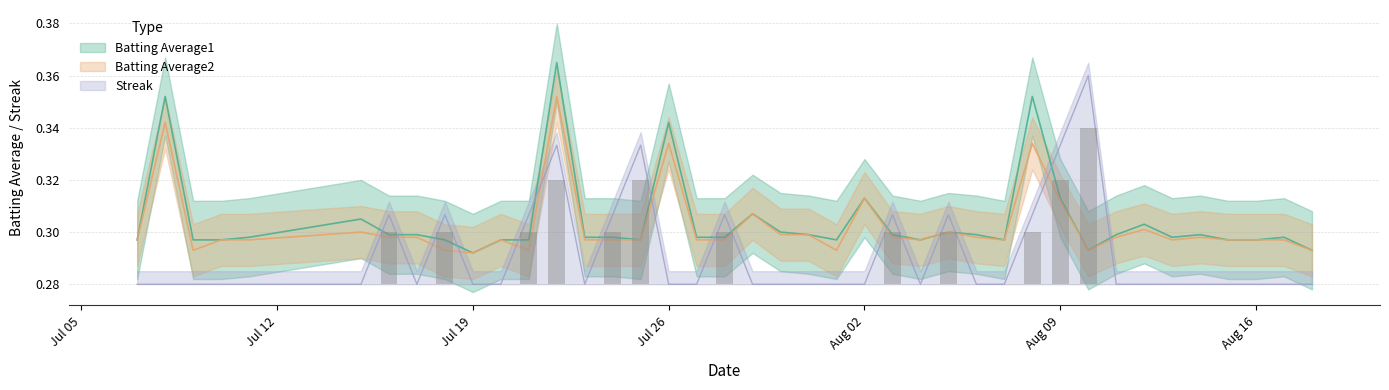

At 2010-07-11, list the series in order from largest to smallest.

Batting Average1, Batting Average2, Streak